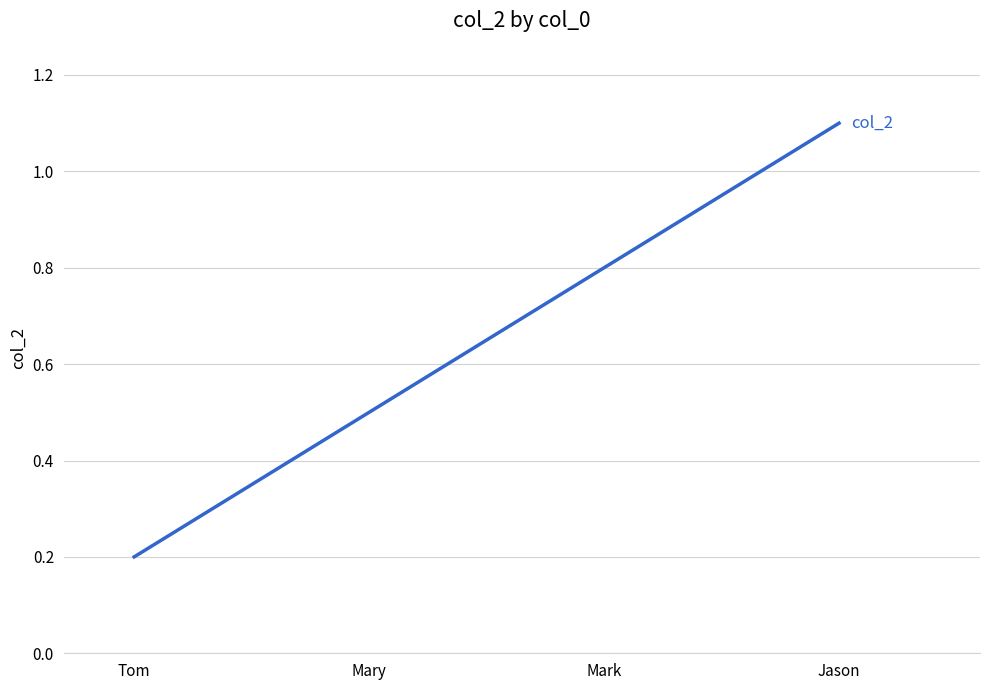

At which label is the value closest to 0?

Tom